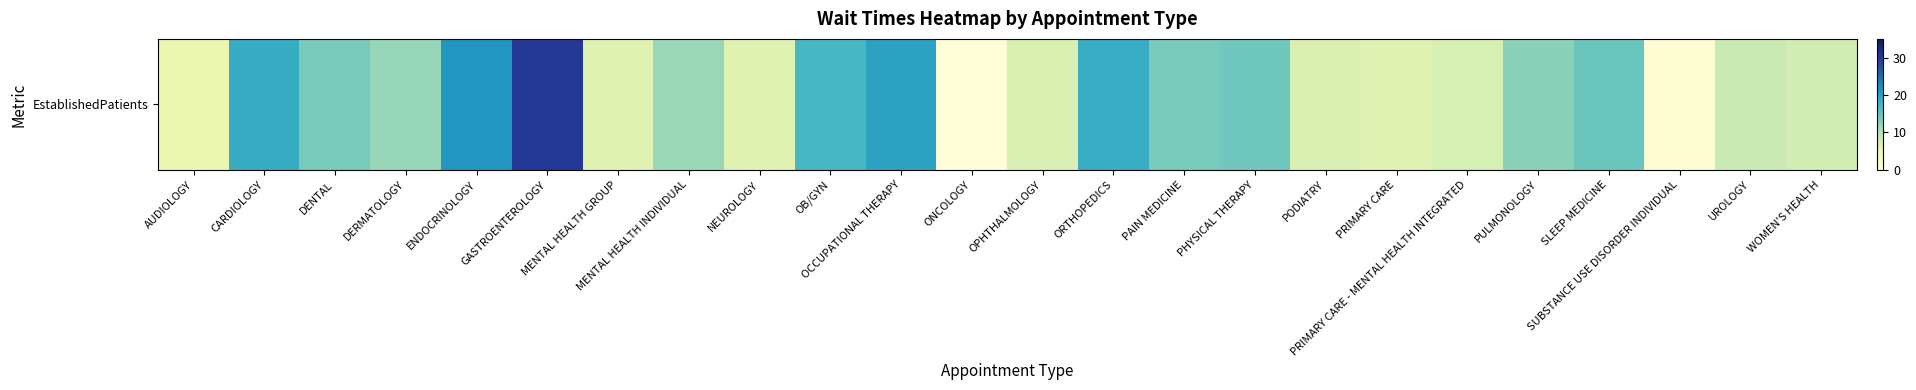

Reading right to left, extract all data points from this chart.

7.6	8.4	0.8	14.6	12.4	7.0	6.0	6.5	14.1	13.6	18.5	6.6	0.5	19.9	17.0	5.9	11.5	6.0	30.1	21.3	11.7	13.6	18.7	4.6